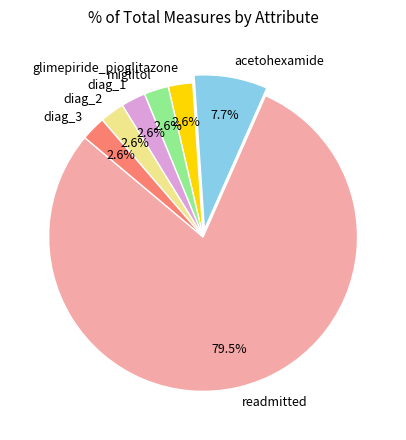

Which has a higher value, diag_1 or acetohexamide?

acetohexamide